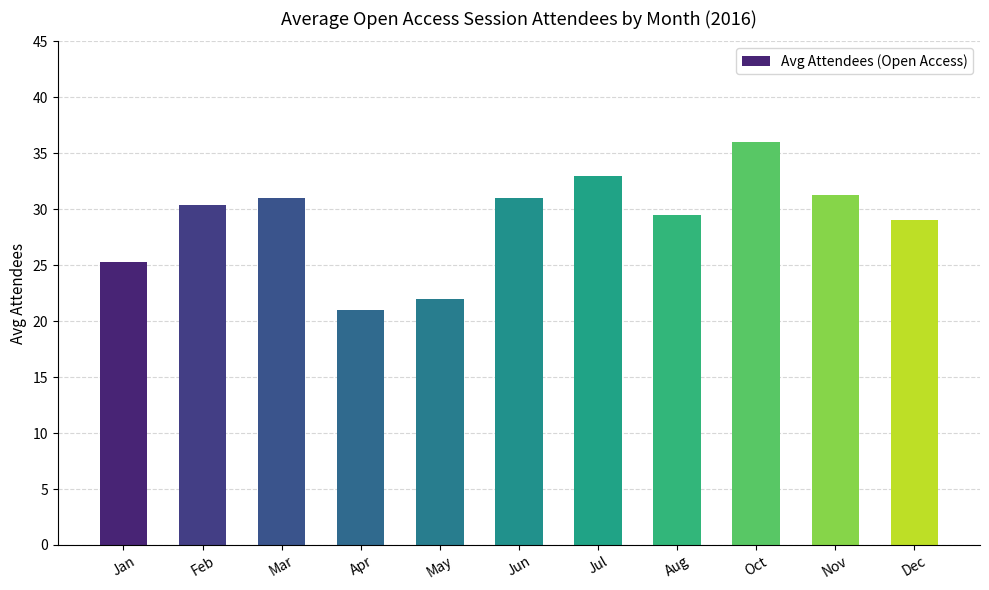

How many distinct data groups are displayed?

1